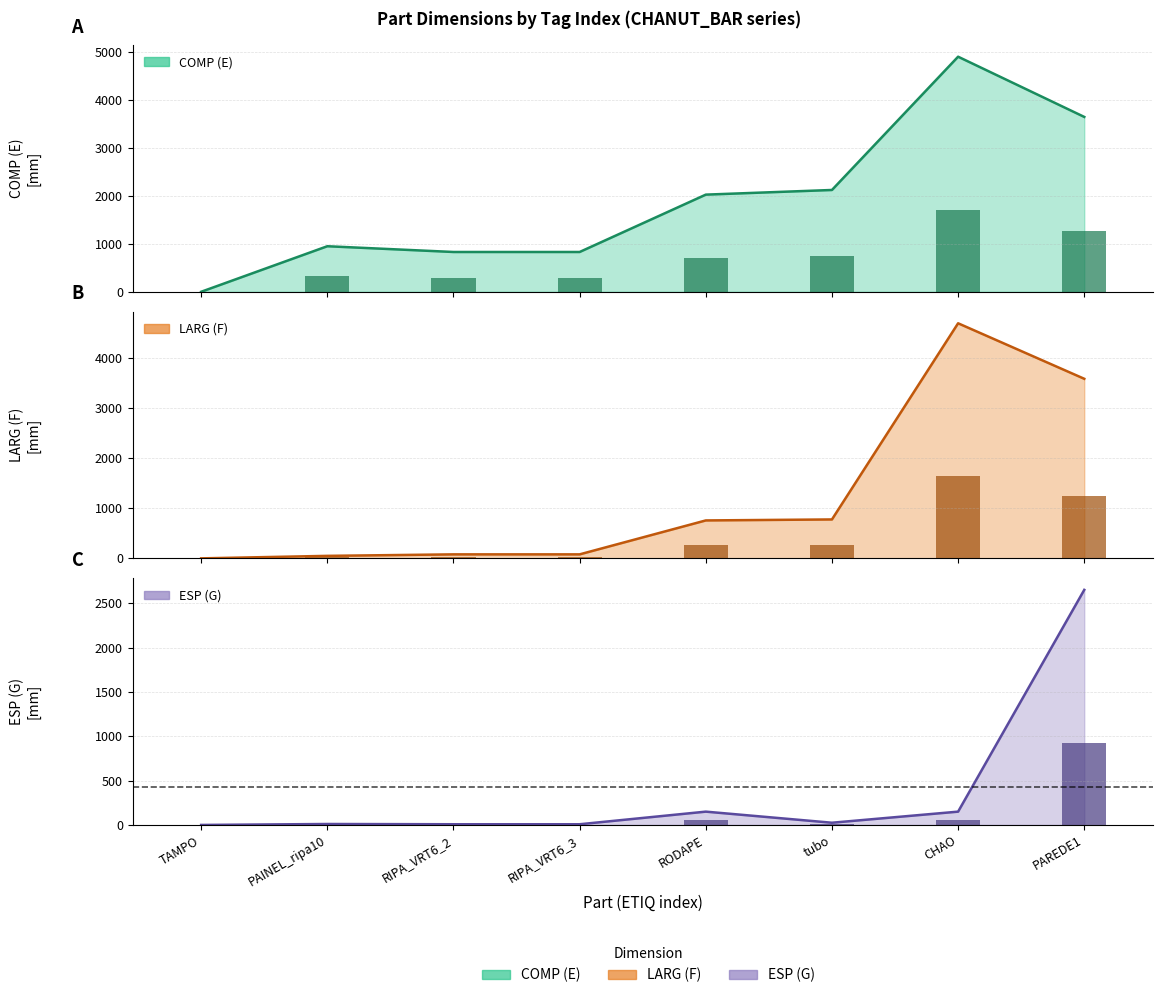

Which has a higher value, PAINEL_ripa10 or CHAO?

CHAO